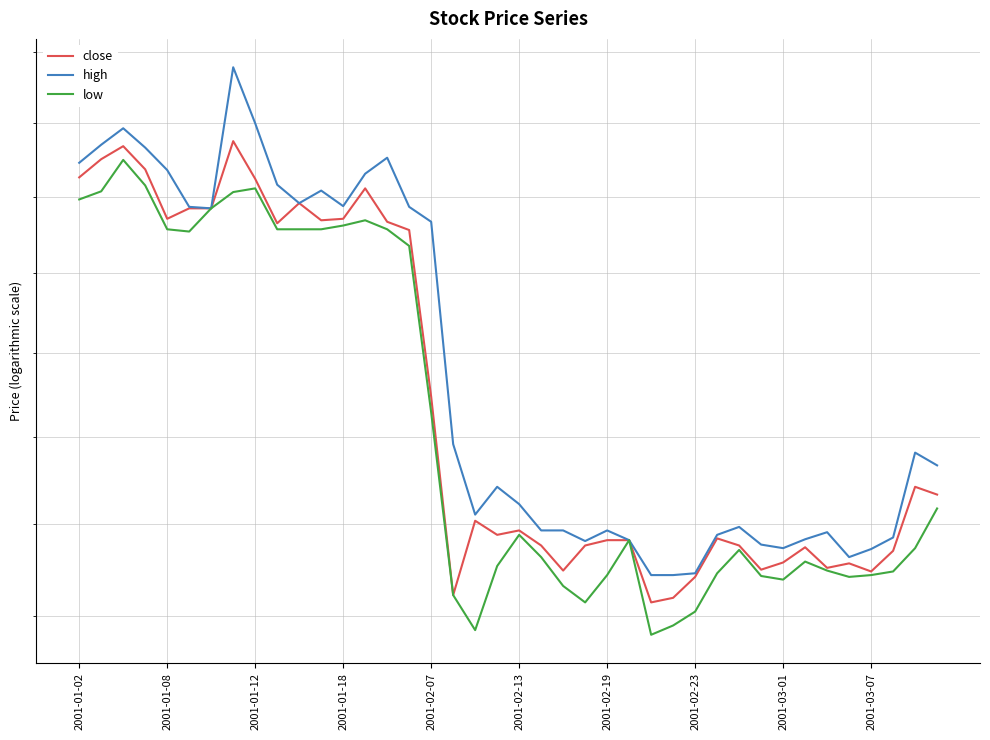

What is the highest value of the close series?

25.7